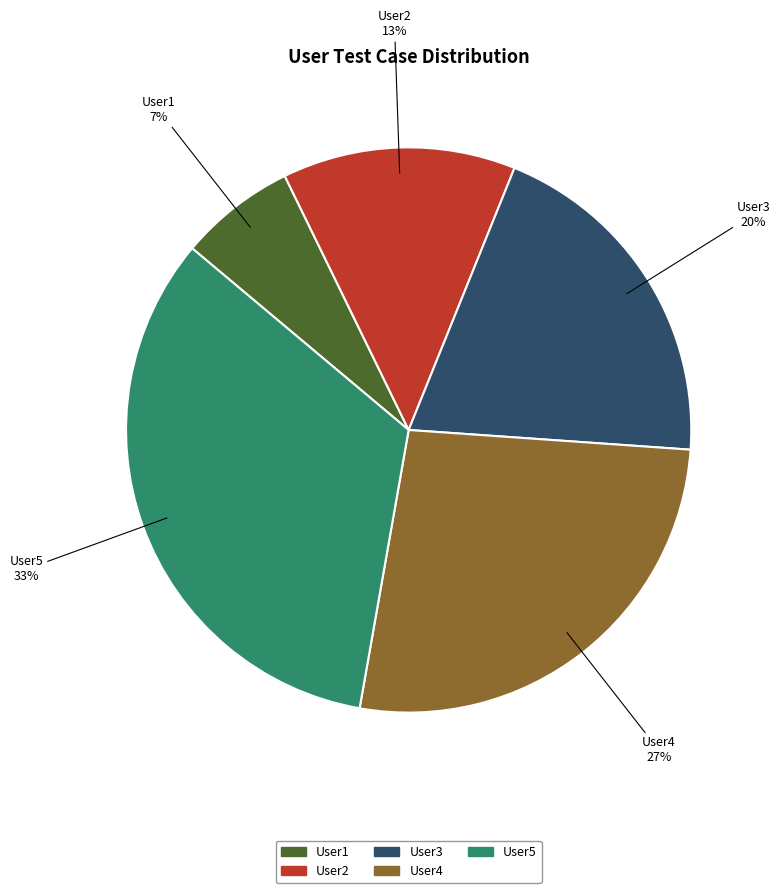

How many segments does this pie chart have?

5